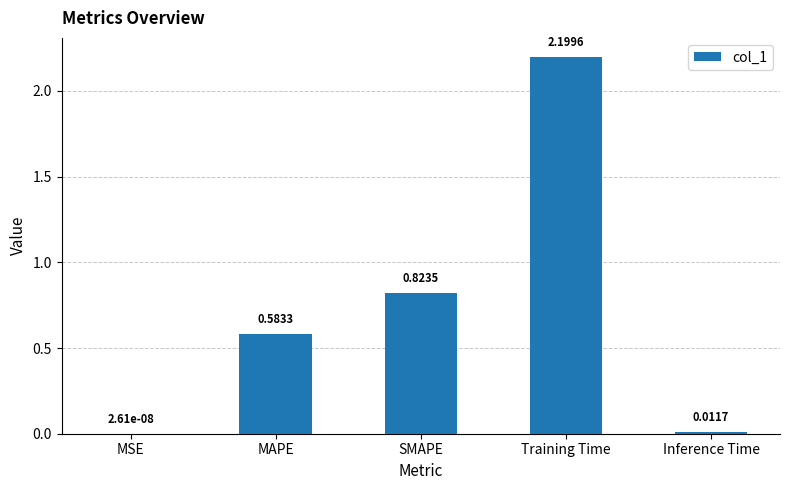

What is the change in value from MSE to MAPE?

+0.6